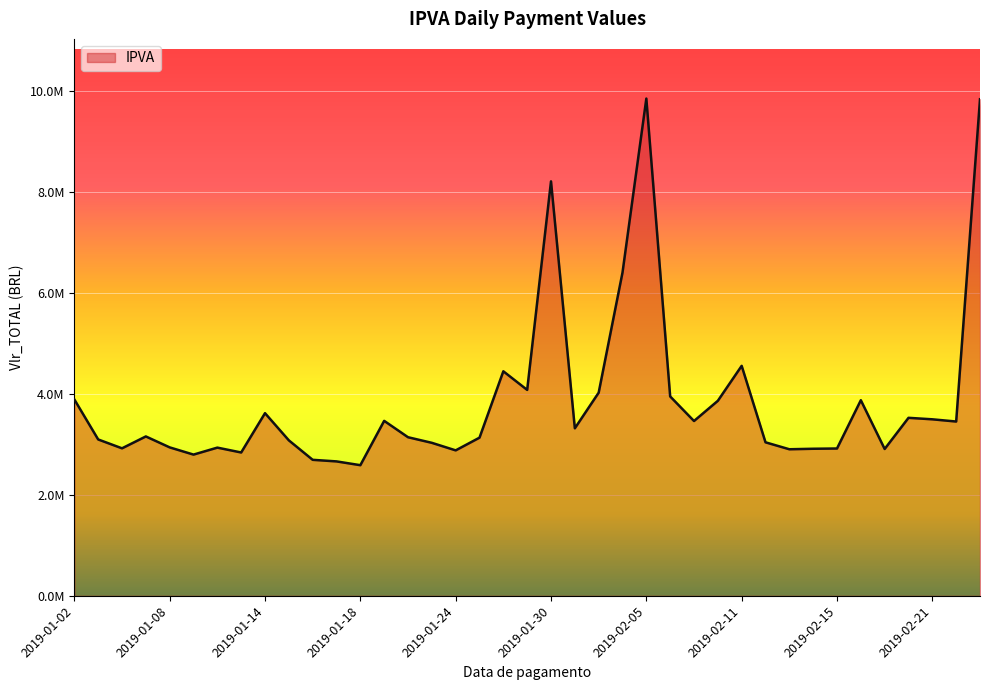

What is the greatest value displayed?

9851459.0